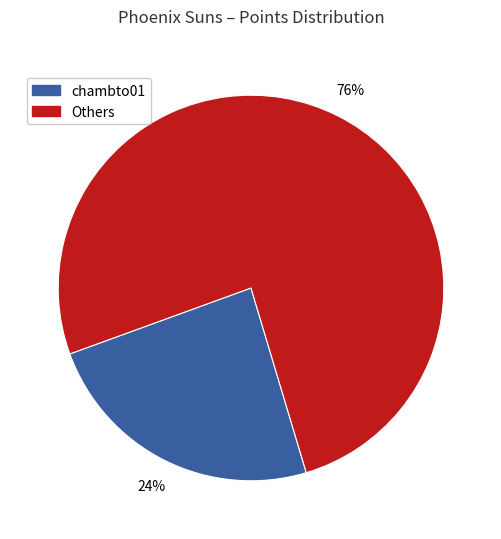

To the nearest percent, what is the difference between the largest and smallest slice percentages?

52%